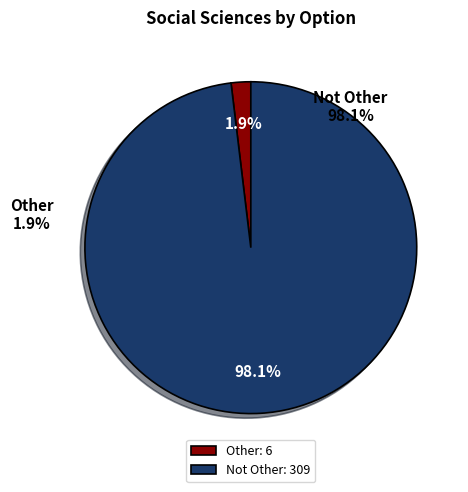

Which slice is the largest?

Not Other